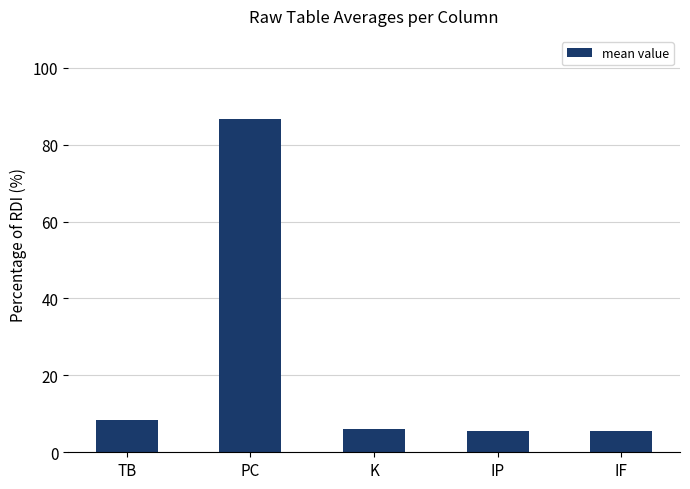

What is the label of the 5th bar from the left?

IF